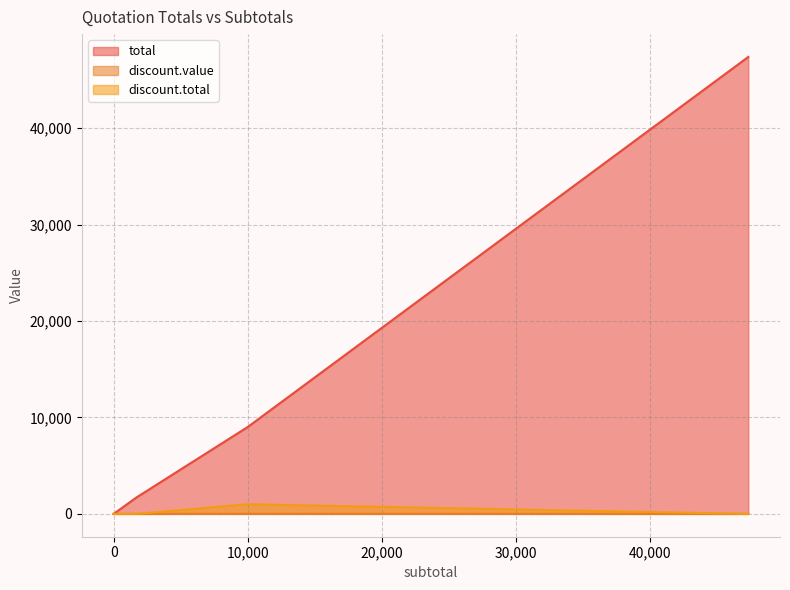

Between 1700 and 1535, which is larger?

1700